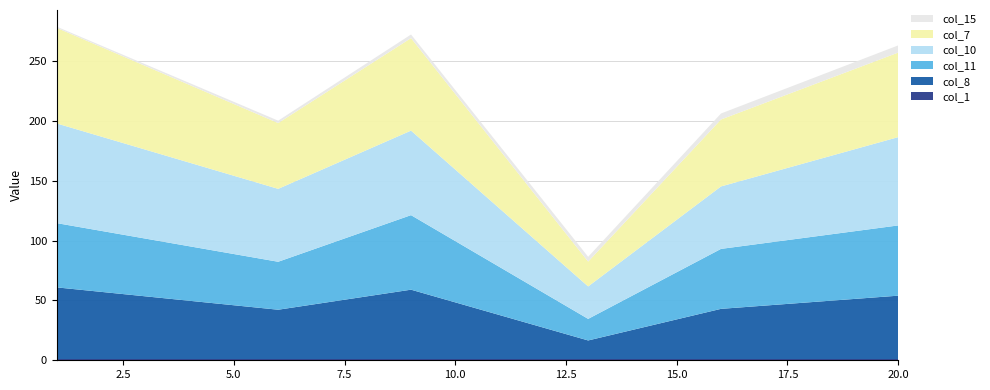

Reading left to right, list all the values displayed in this chart.

col_1: 1=1.0	6=1.0	9=1.0	13=1.0	16=1.0	20=1.0
col_8: 1=59.9	6=41.2	9=58.0	13=15.6	16=42.0	20=53.0
col_11: 1=53.7	6=40.1	9=62.3	13=18.0	16=50.1	20=58.7
col_10: 1=83.2	6=60.9	9=70.6	13=27.1	16=52.2	20=73.8
col_7: 1=79.9	6=55.0	9=77.3	13=20.8	16=55.9	20=70.6
col_15: 1=1.0	6=2.0	9=3.0	13=4.0	16=5.0	20=6.0